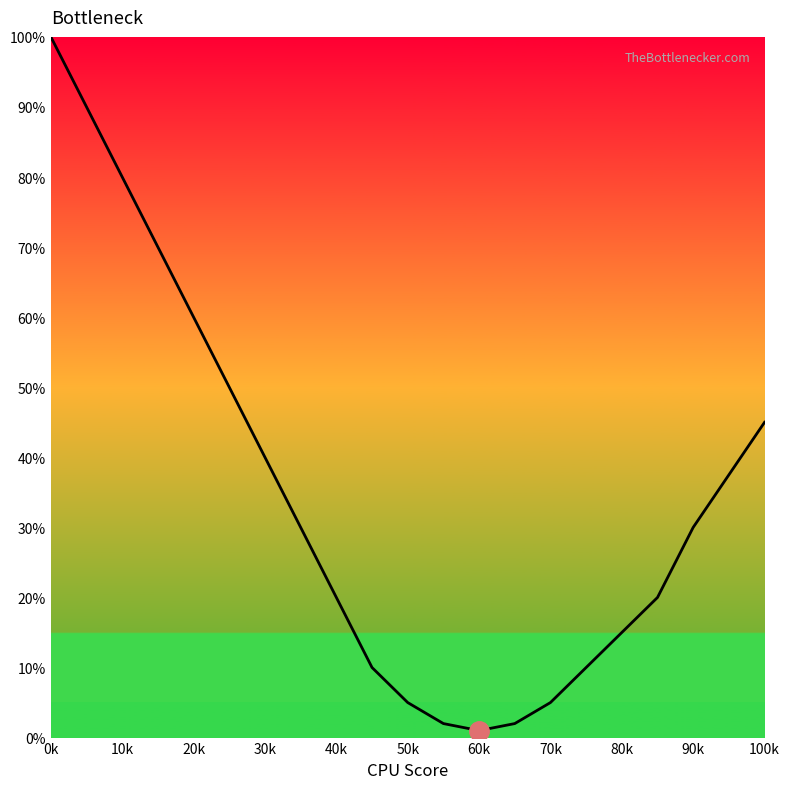

The chart shows a value of 16 at 50k. True or false?

False